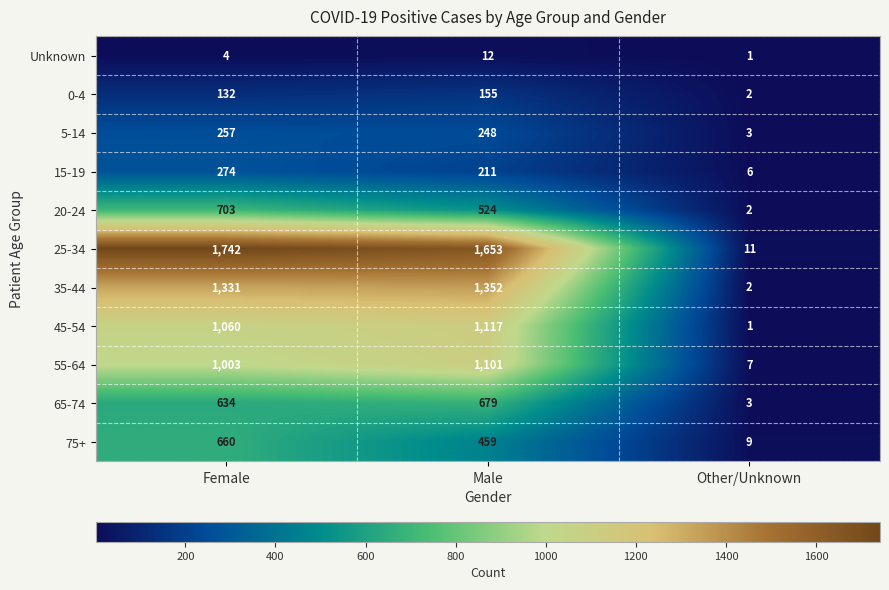

At which category does the chart reach its peak across all series?

Female